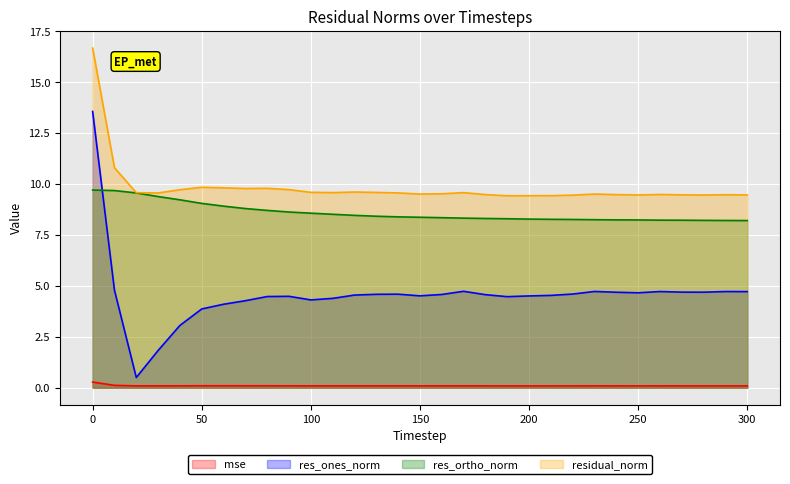

What is the greatest value displayed?

16.7